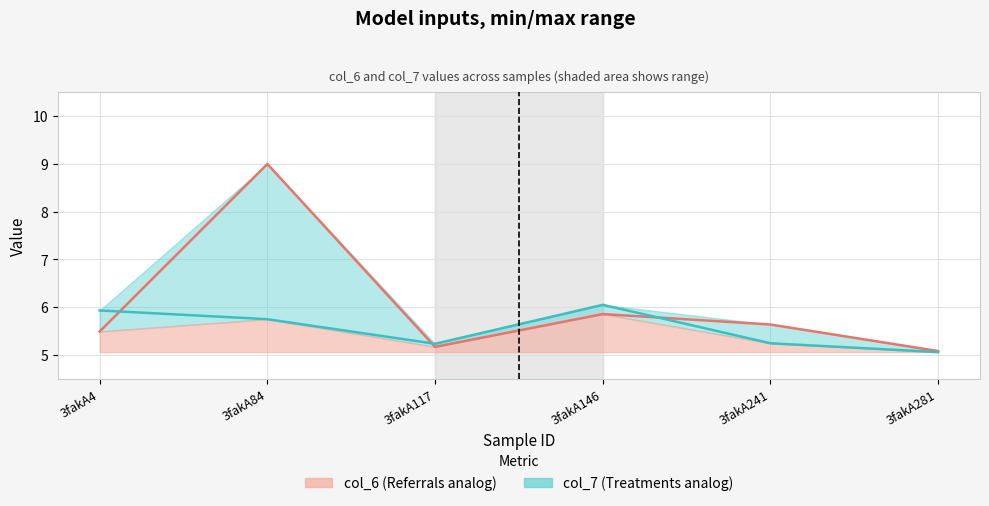

At which category does the chart reach its peak across all series?

3fakA84